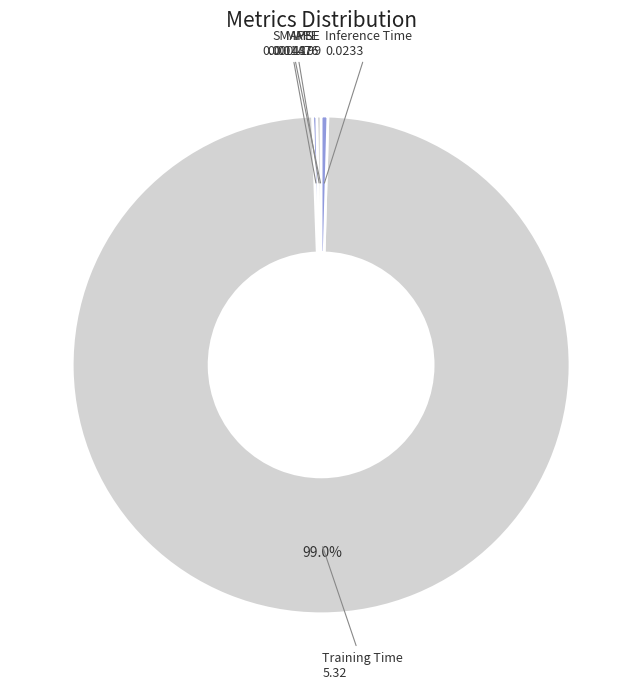

Which category has the biggest portion of the pie?

Training Time